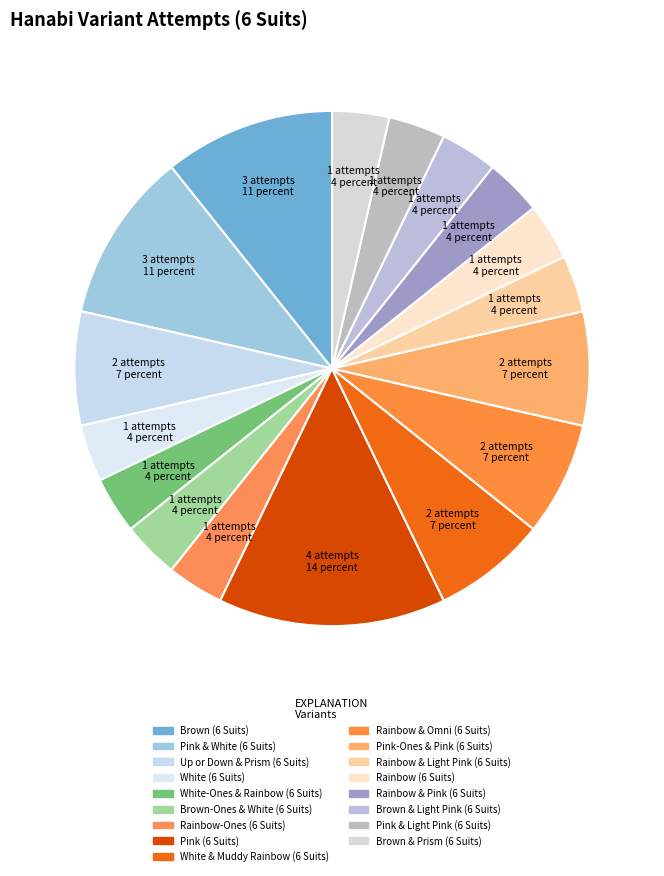

The Rainbow & Pink (6 Suits) slice represents 17% of the pie. True or false?

False